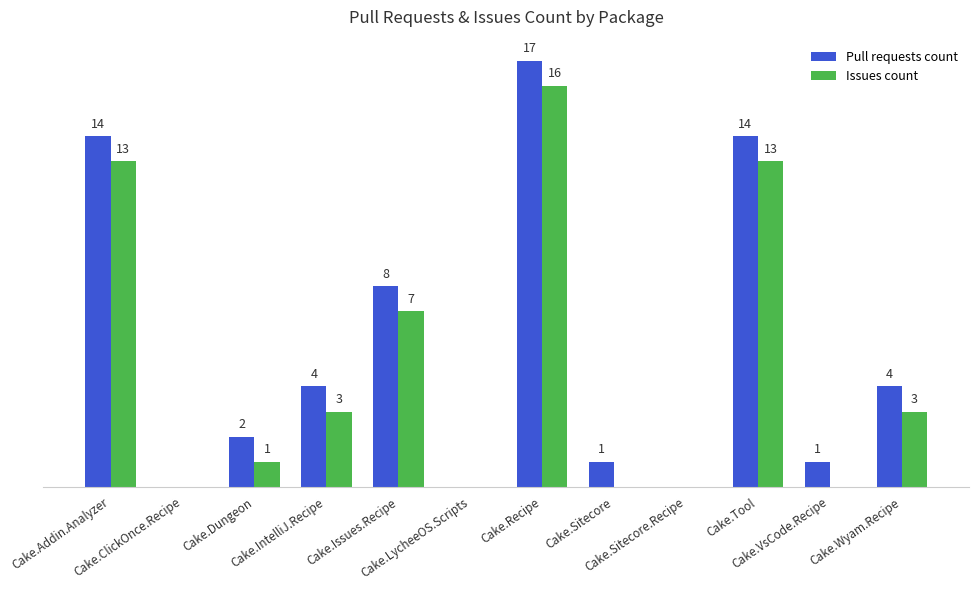

Which series has the largest total across all categories?

Pull requests count